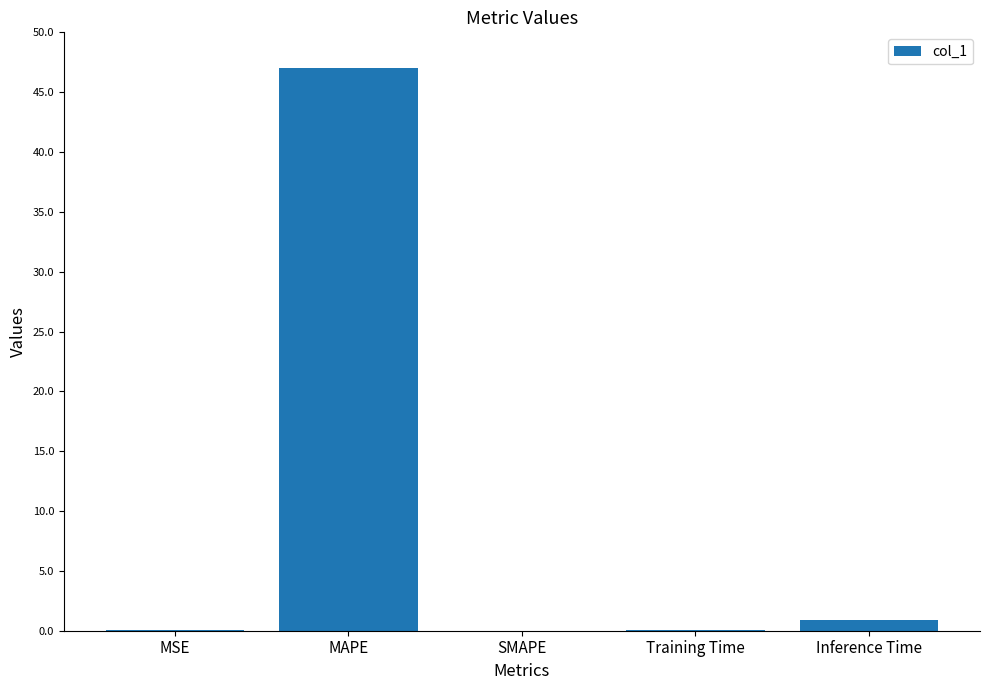

Which has a higher value, MAPE or MSE?

MAPE